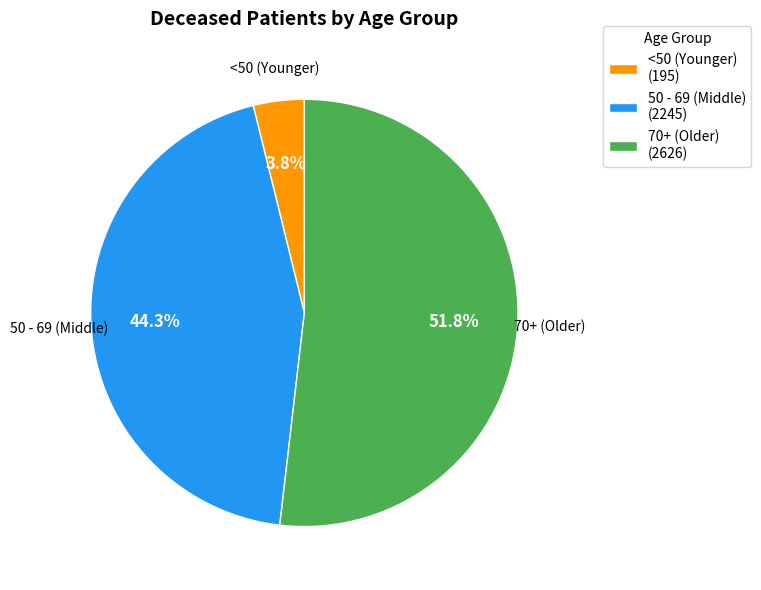

How many slices are in this pie chart?

3